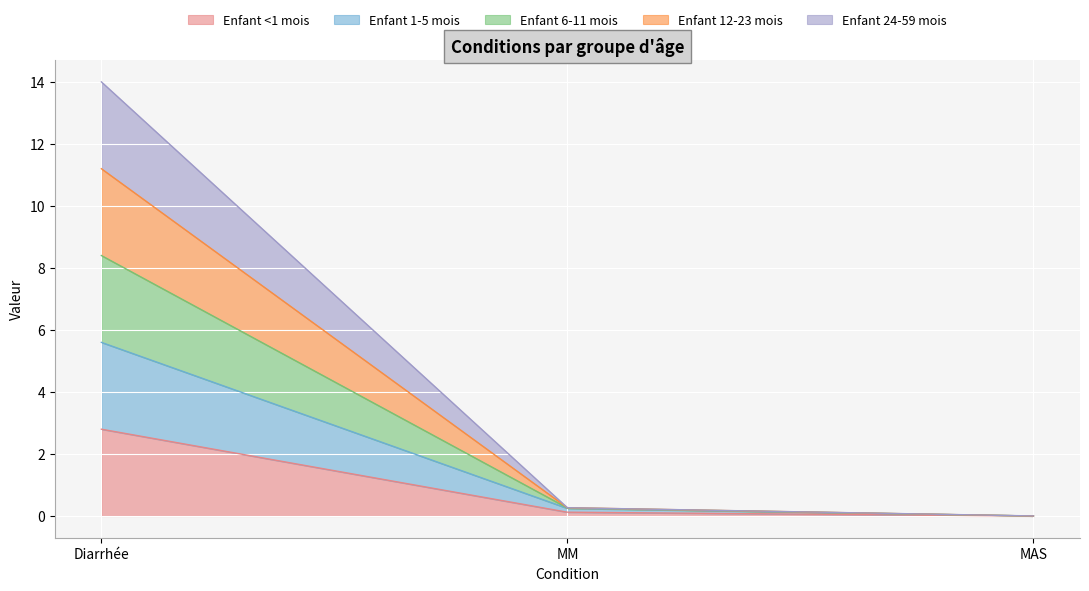

What is the spread (max minus min) of values at MM?

0.1